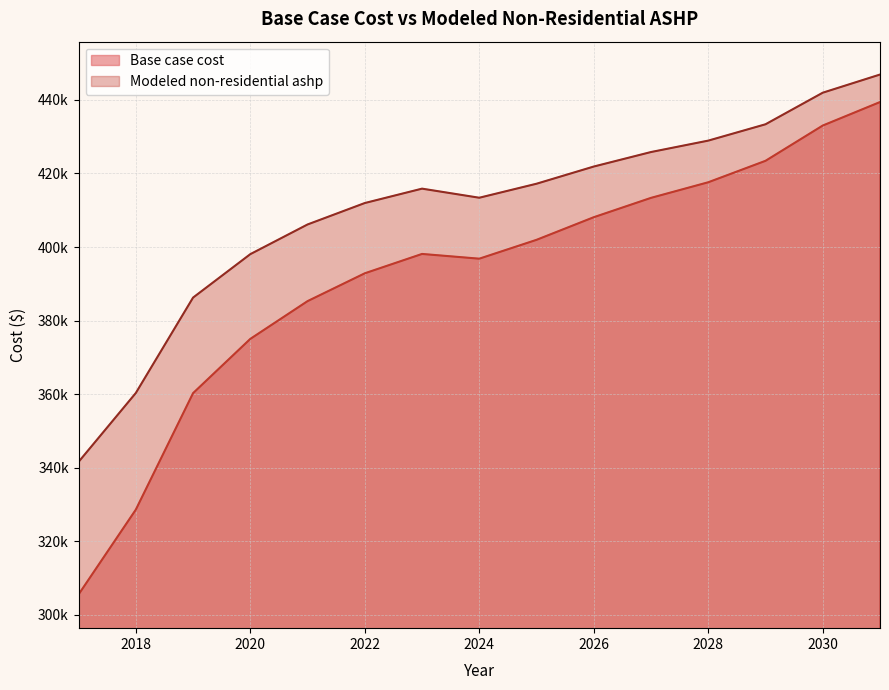

At which category is the sum across all series the highest?

2031